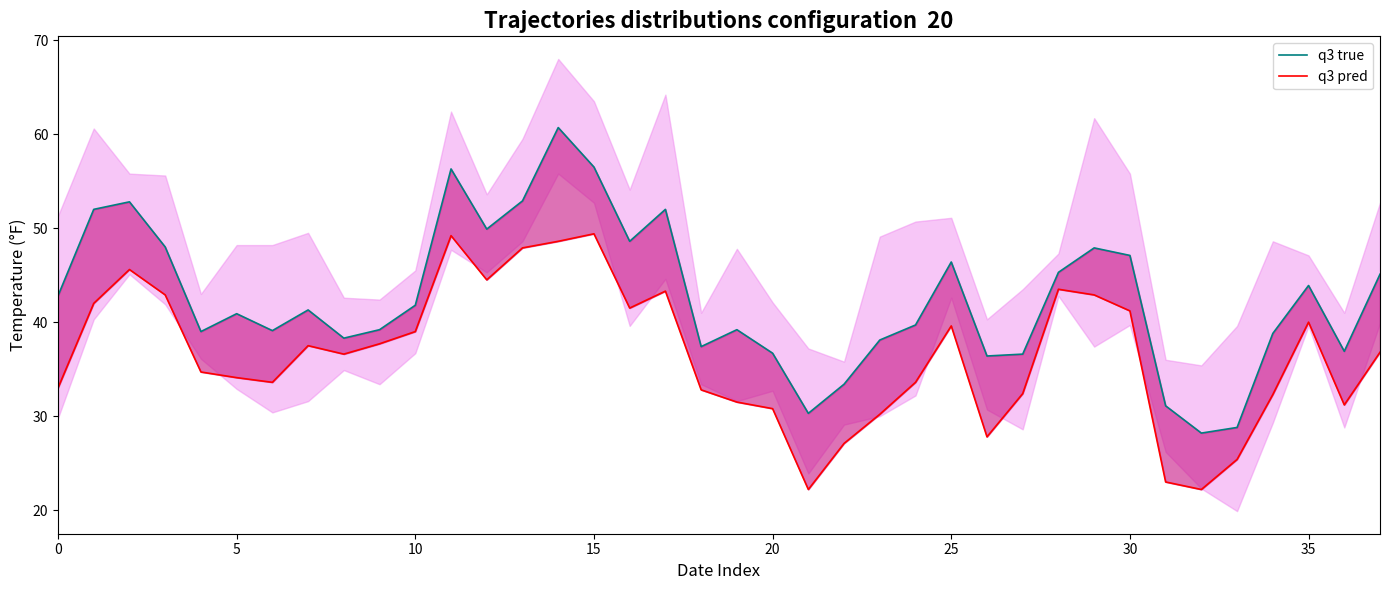

In q3 true, how many points are higher than both neighbors (excluding endpoints)?

10